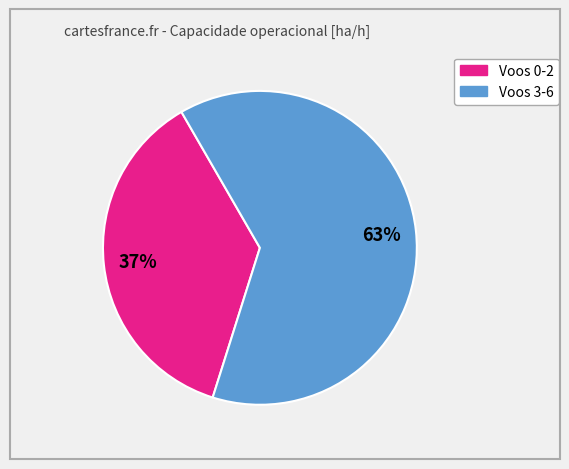

How many slices are in this pie chart?

2